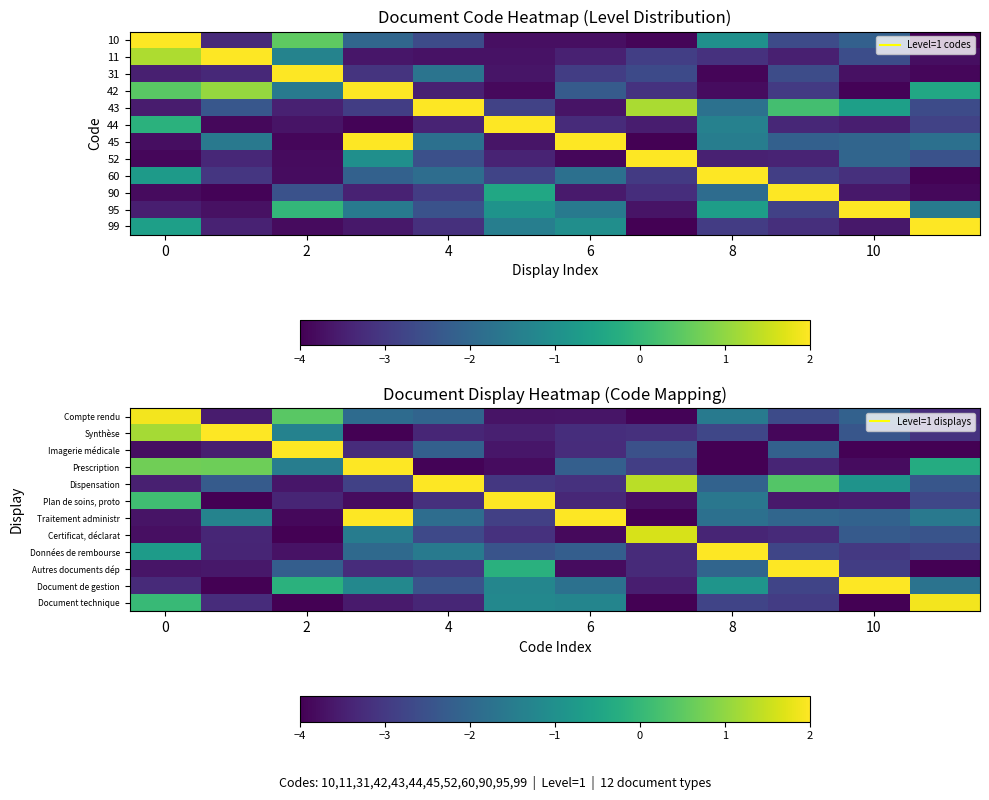

What is the difference between the second highest and minimum values in the Compte rendu series?

4.4